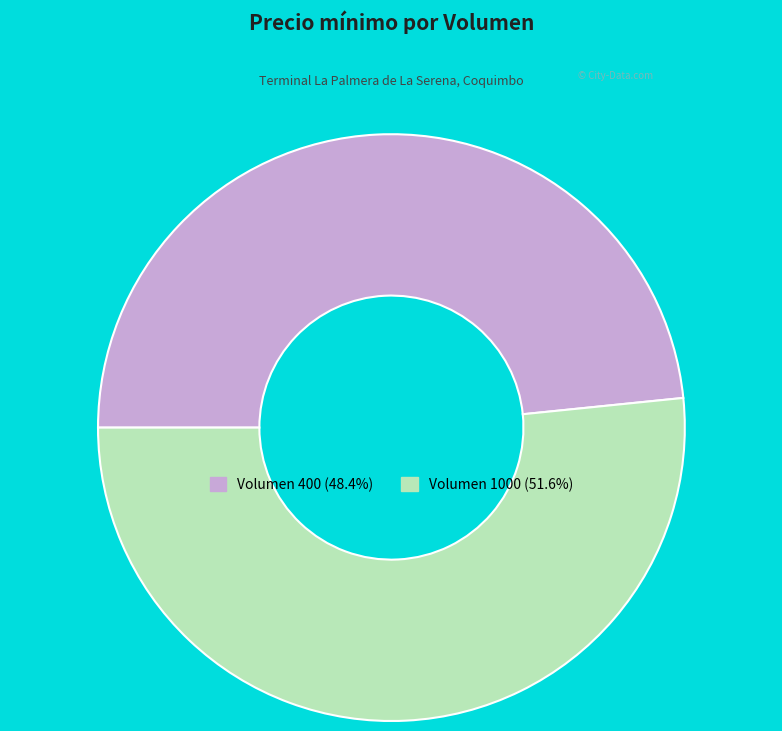

Count the number of slices in the pie.

2